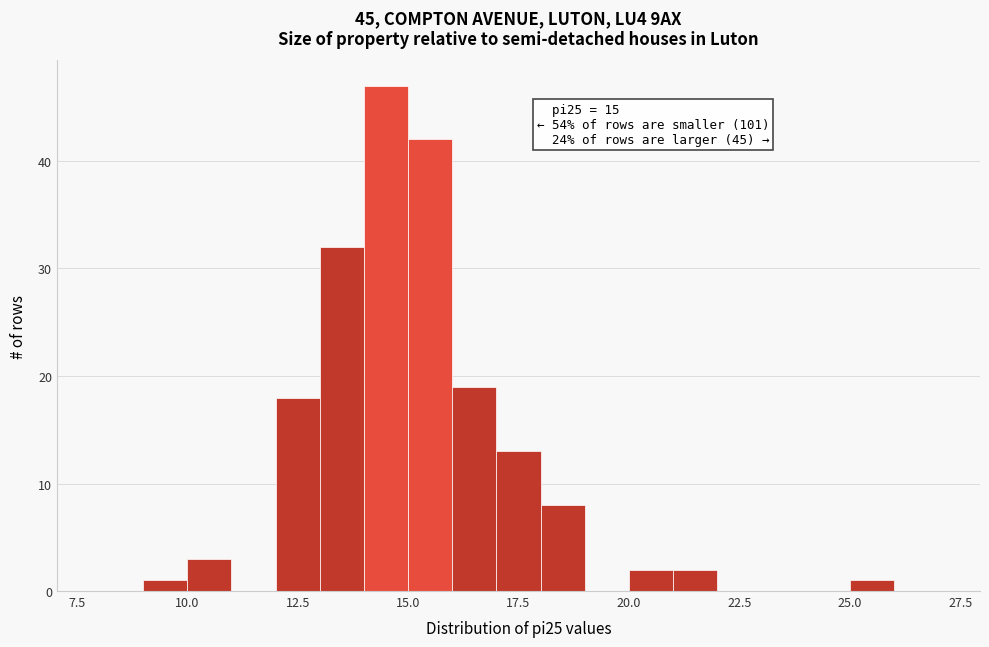

Read against the x-axis, roughly where is the centre of the tallest bar?

14.5